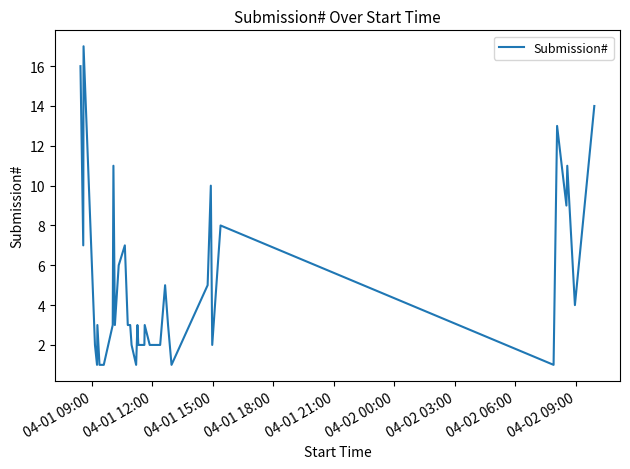

Does the chart display data point markers on the line(s)?

No